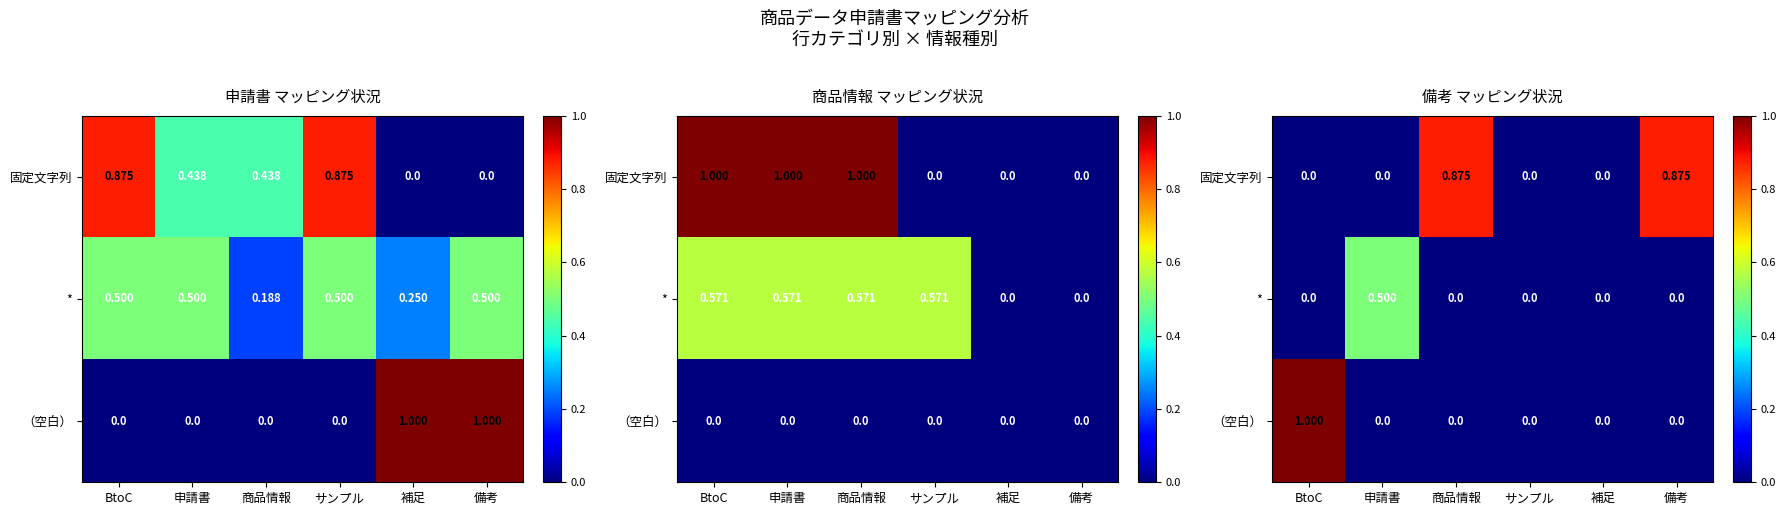

At which category does the chart reach its peak across all series?

BtoC